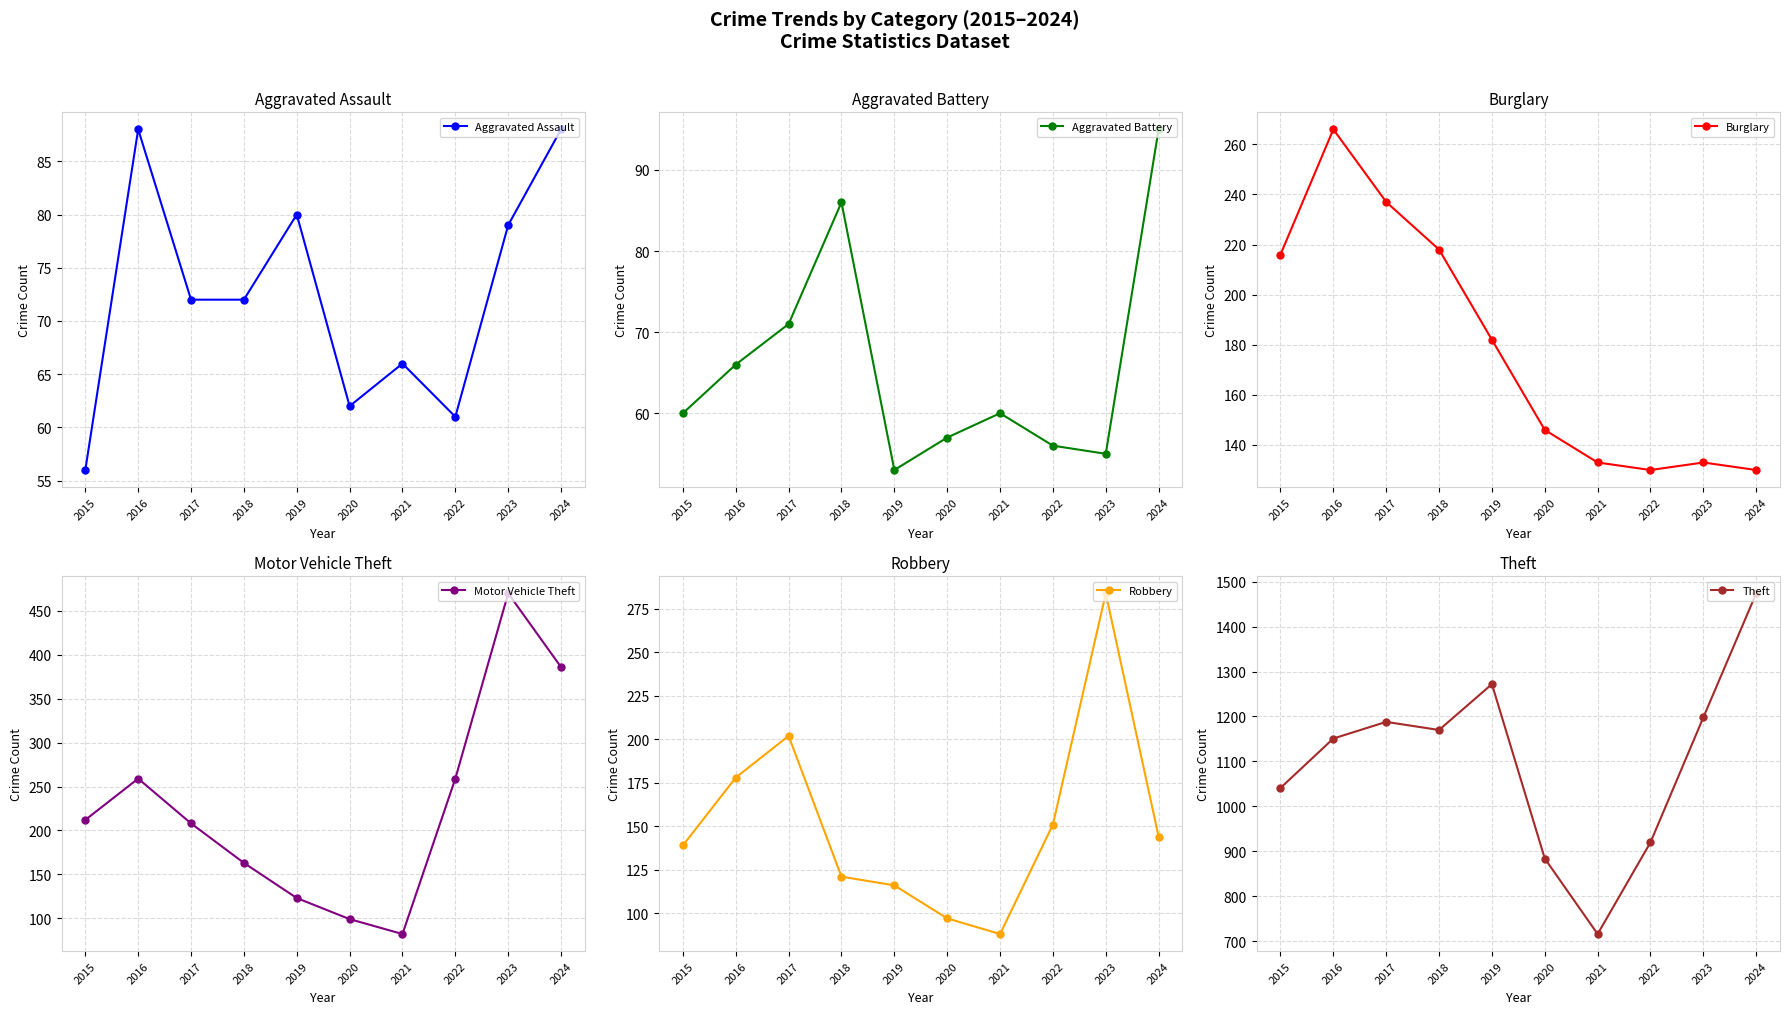

True or false: Aggravated Battery and Theft intersect in this chart.

False